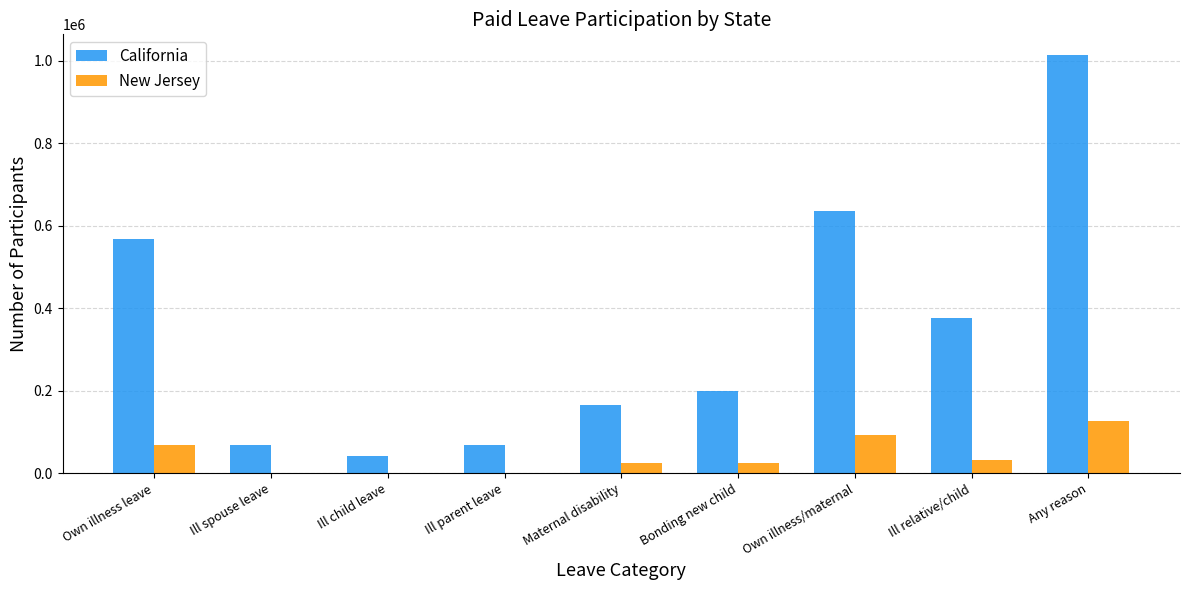

Read the New Jersey value at Own illness leave.

68691.8